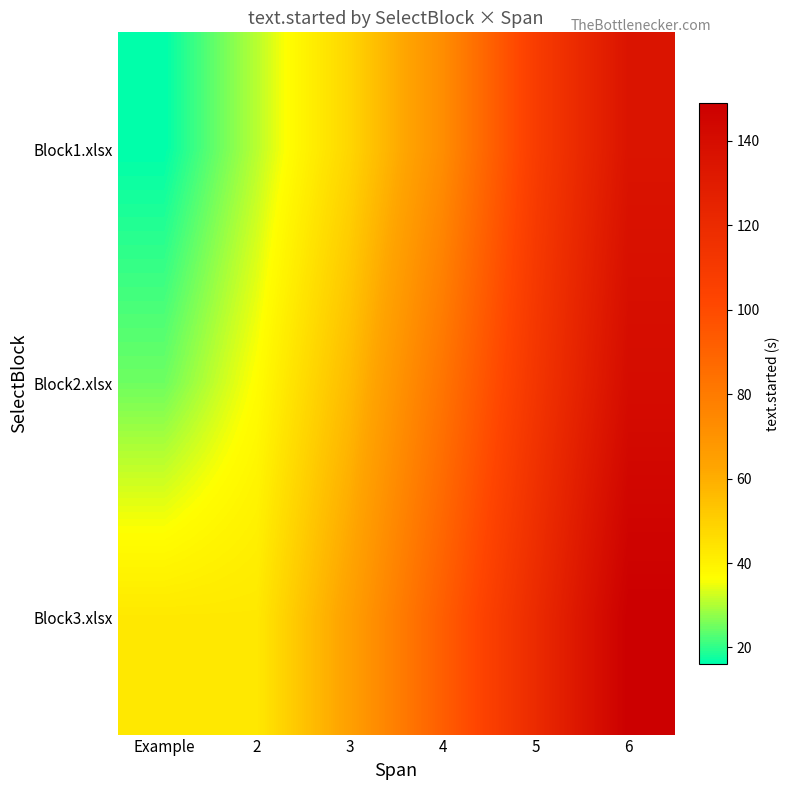

Rank the series at 3 from lowest to highest value.

Block1.xlsx, Block2.xlsx, Block3.xlsx